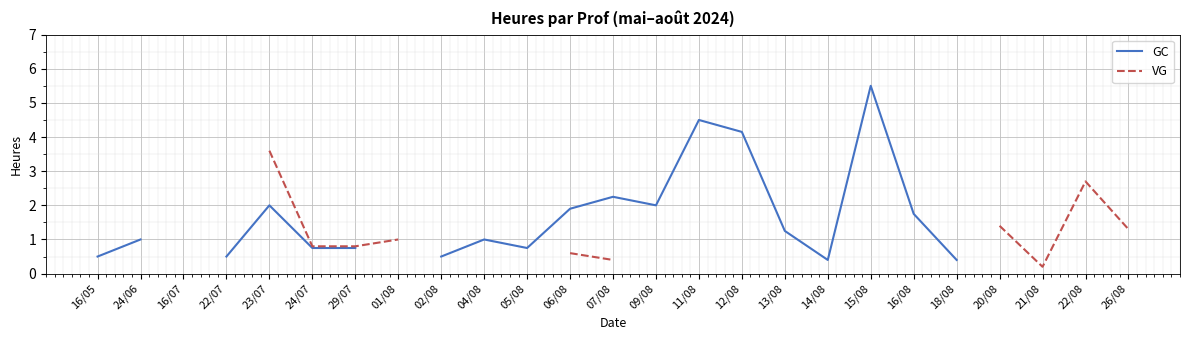

At how many categories does at least one series exceed 4?

3